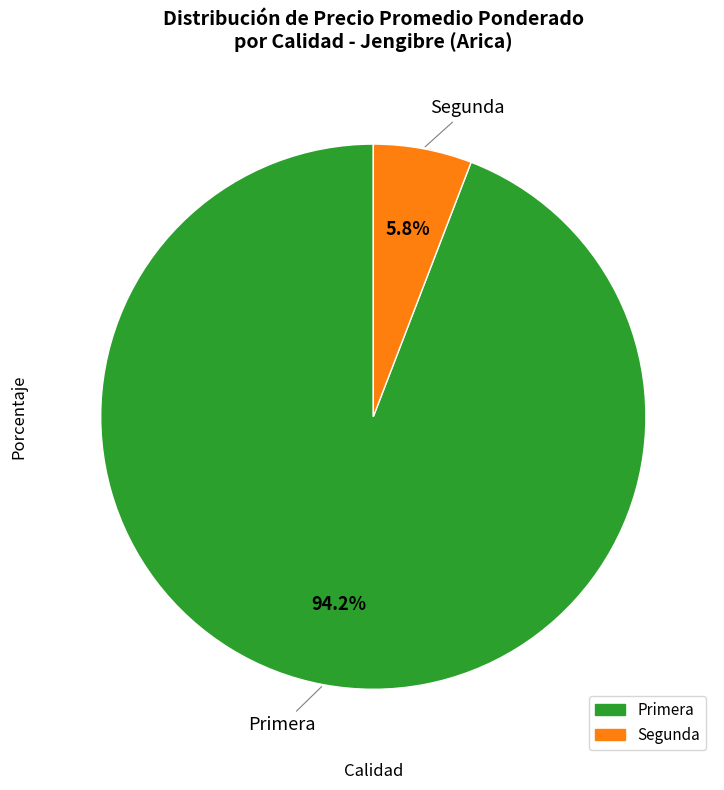

Between Segunda and Primera, which is larger?

Primera